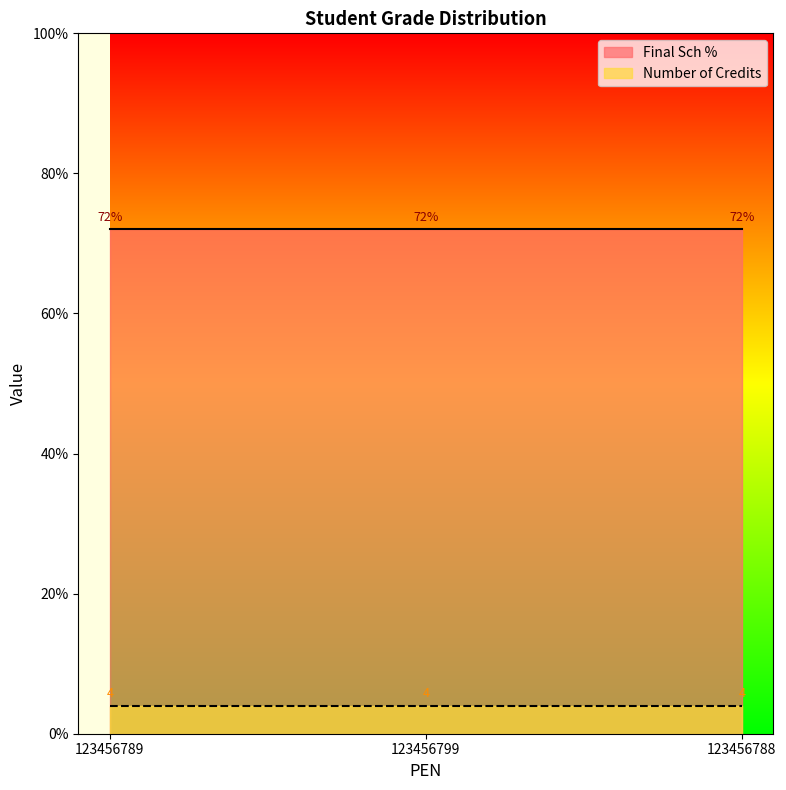

Which series has the largest range (max minus min)?

Final Sch %